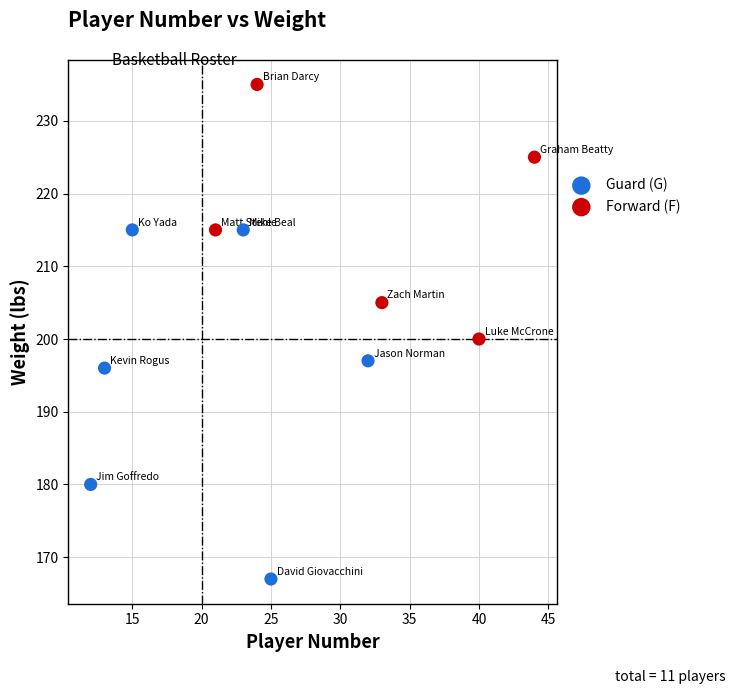

Which series contains the highest Y value?

Forward (F)